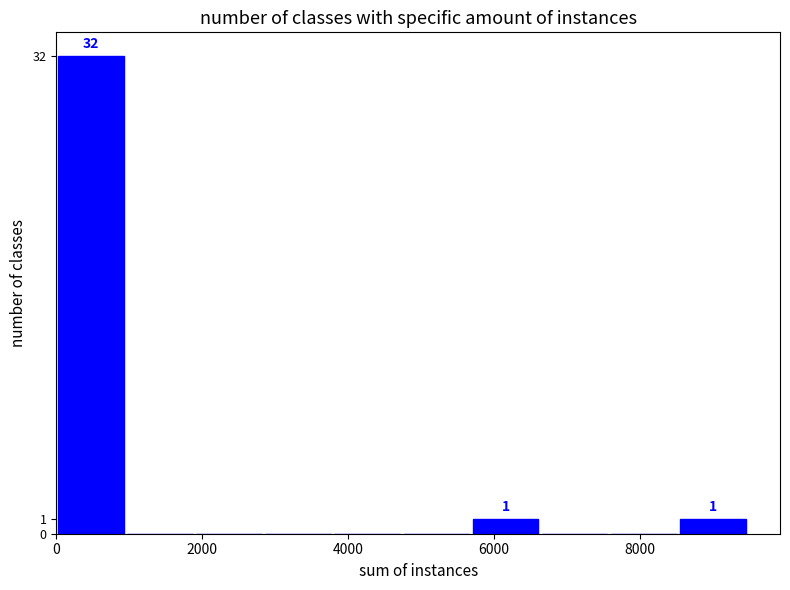

Which range on the x-axis has the tallest bar?

0 to 1000